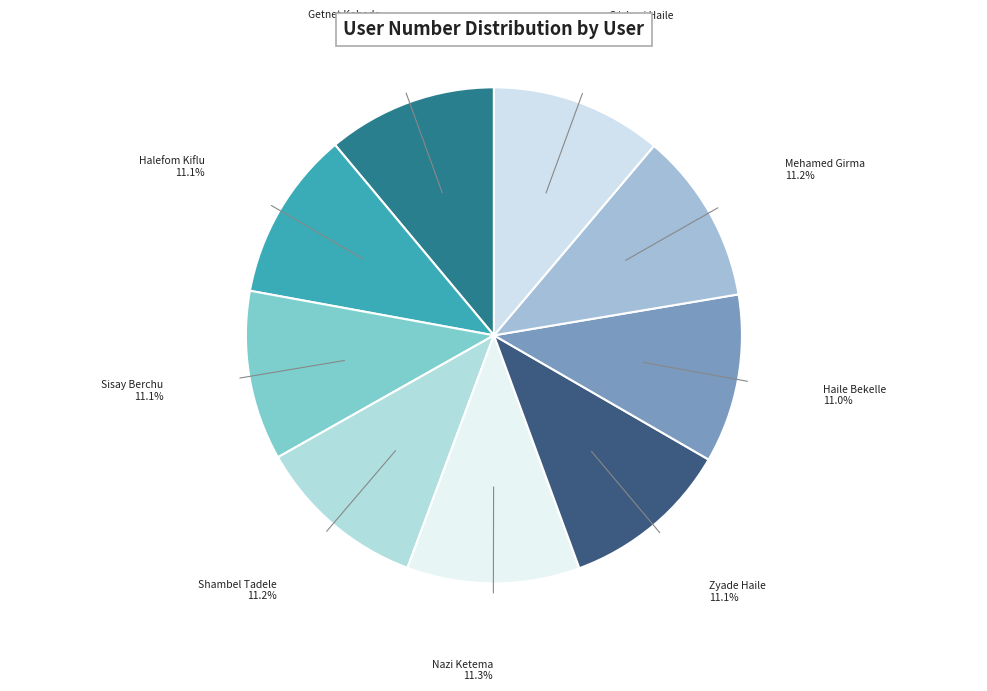

Count the number of slices in the pie.

9